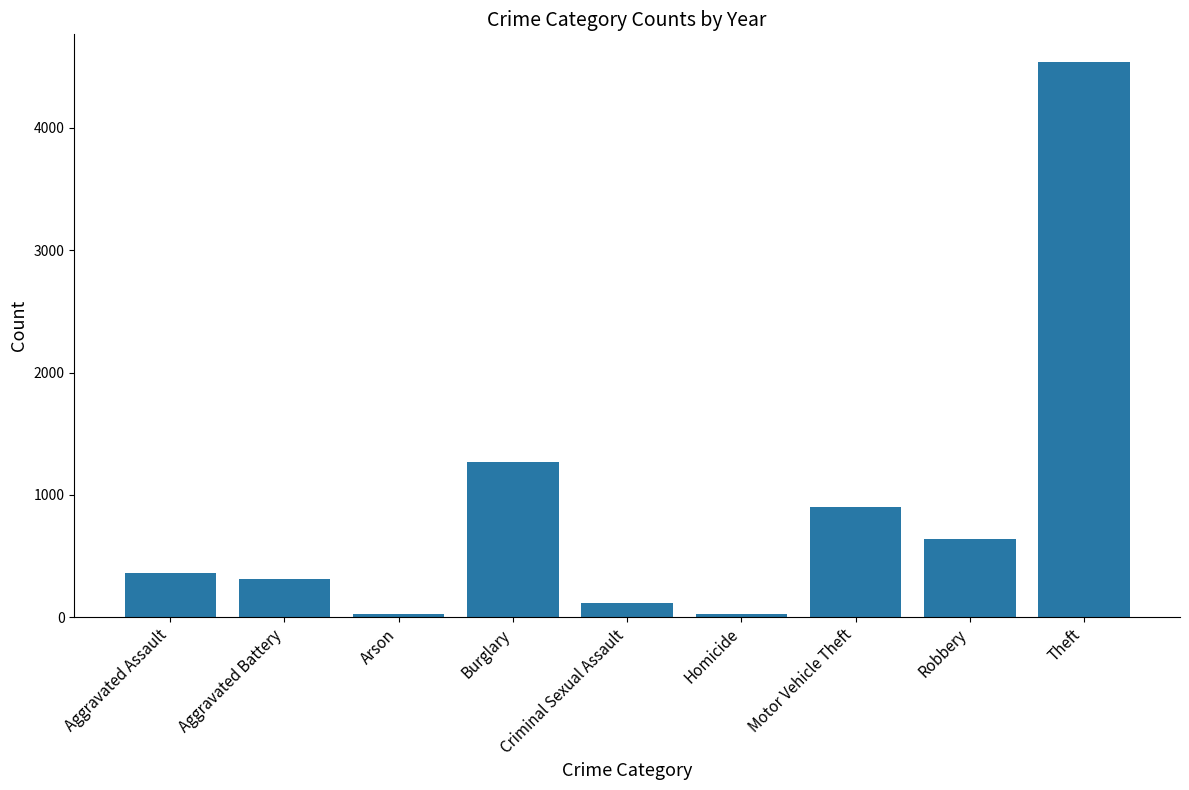

What is the ratio of the value at Robbery to the value at Arson?

29.0